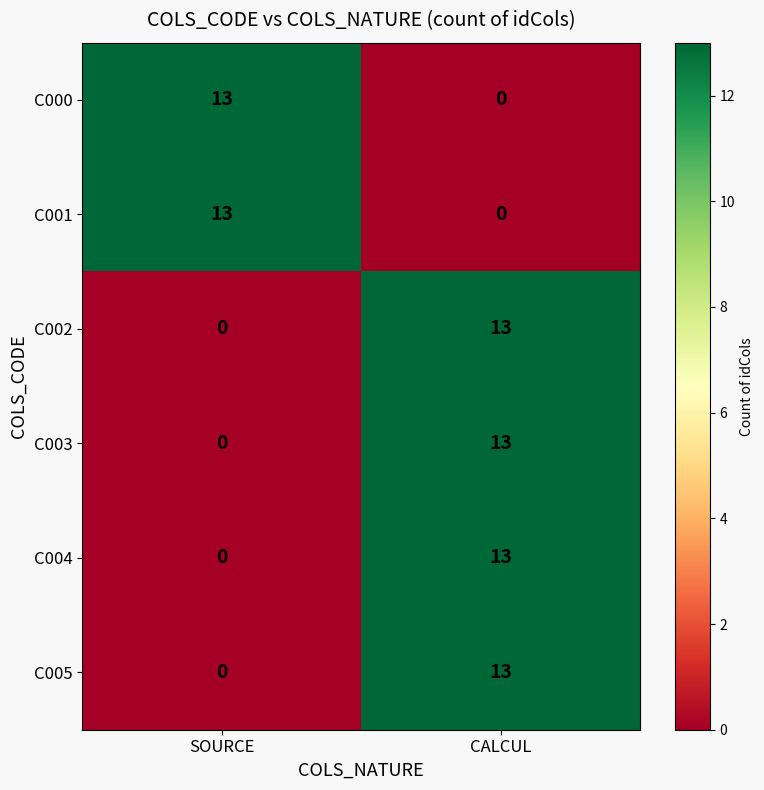

What value does the C000 series have at SOURCE, to the nearest 10?

10